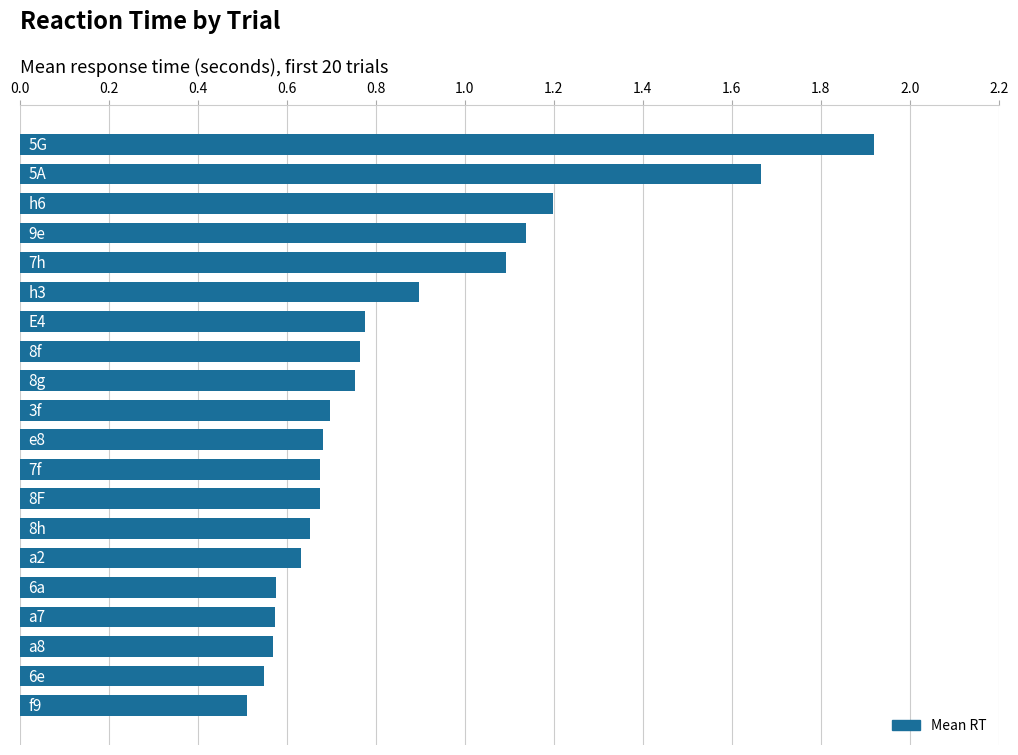

What is the difference between the maximum and second lowest values?

1.4